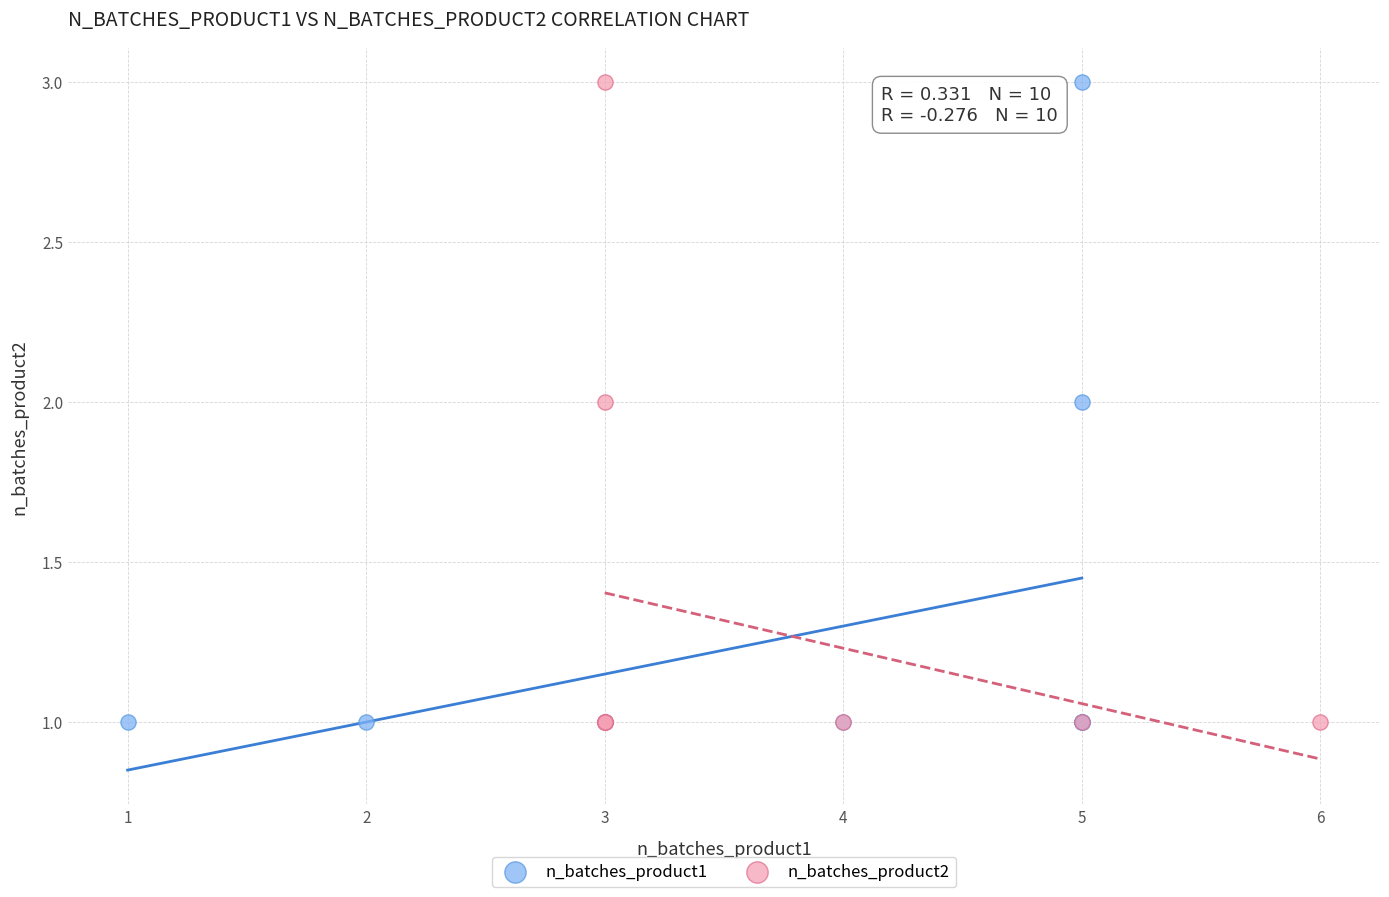

What are all the series names shown in the legend?

n_batches_product1, n_batches_product2